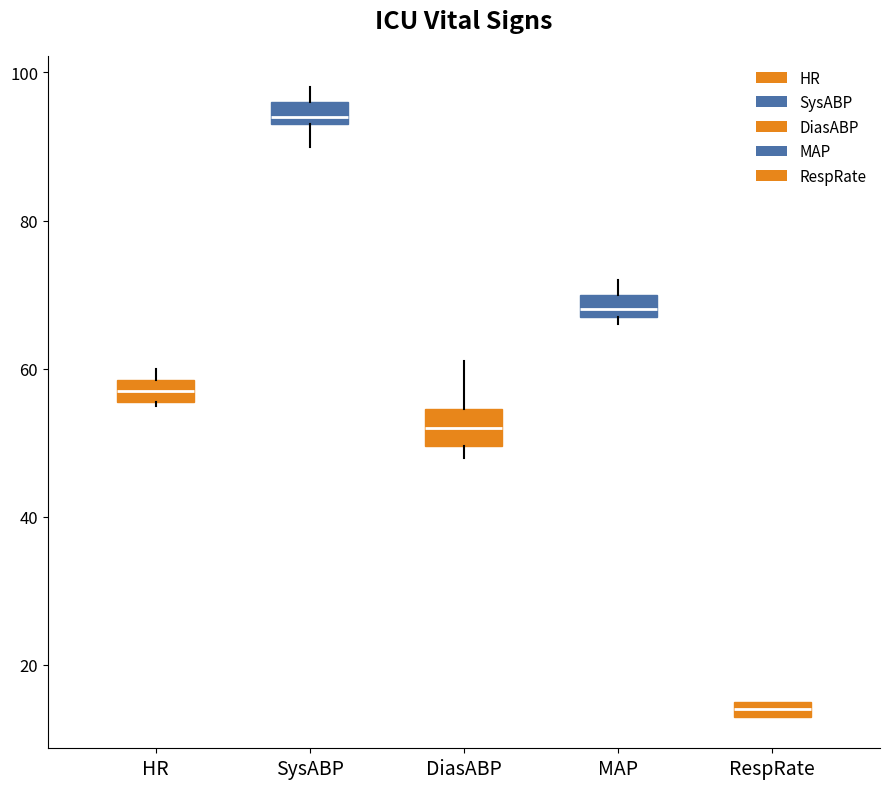

Which box is the tallest, from its lower edge to its upper edge?

DiasABP